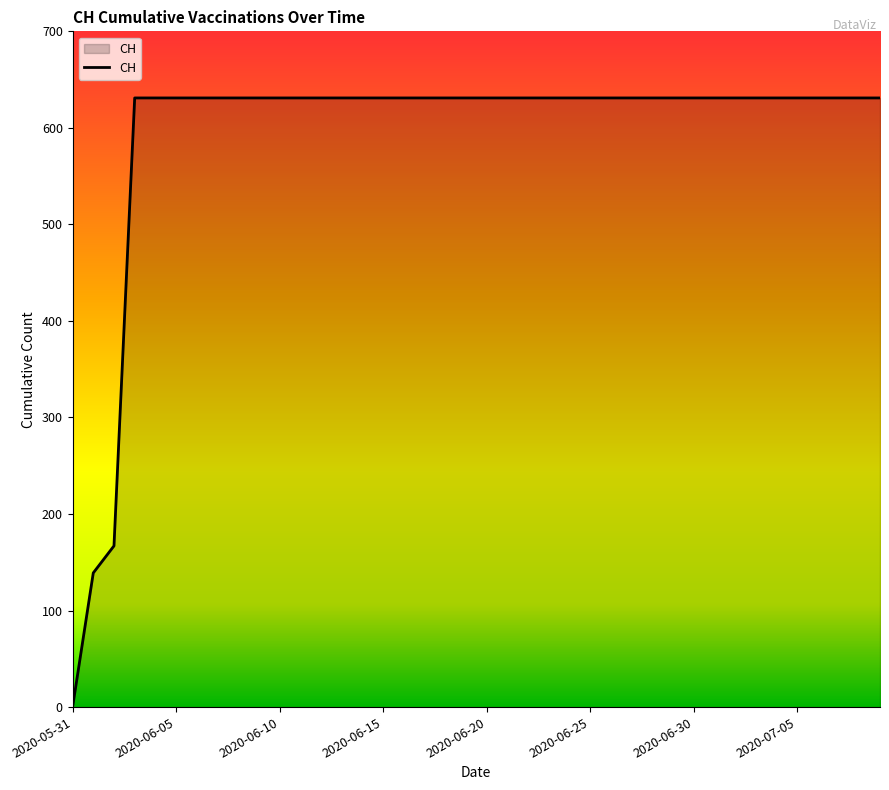

What is the difference between the maximum and minimum values?

631